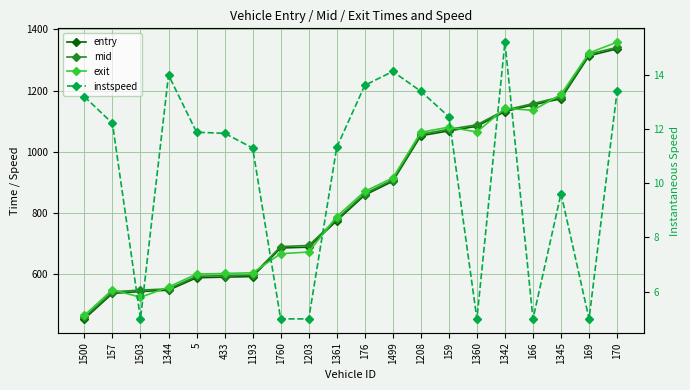

How many lines are shown in the chart?

4